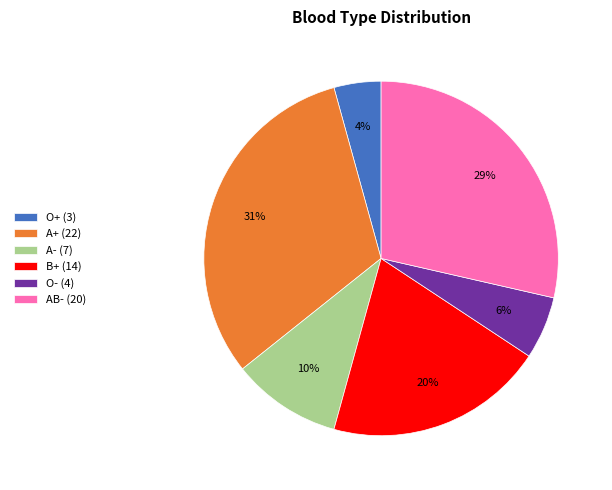

Is there any slice that represents more than half of the pie?

No